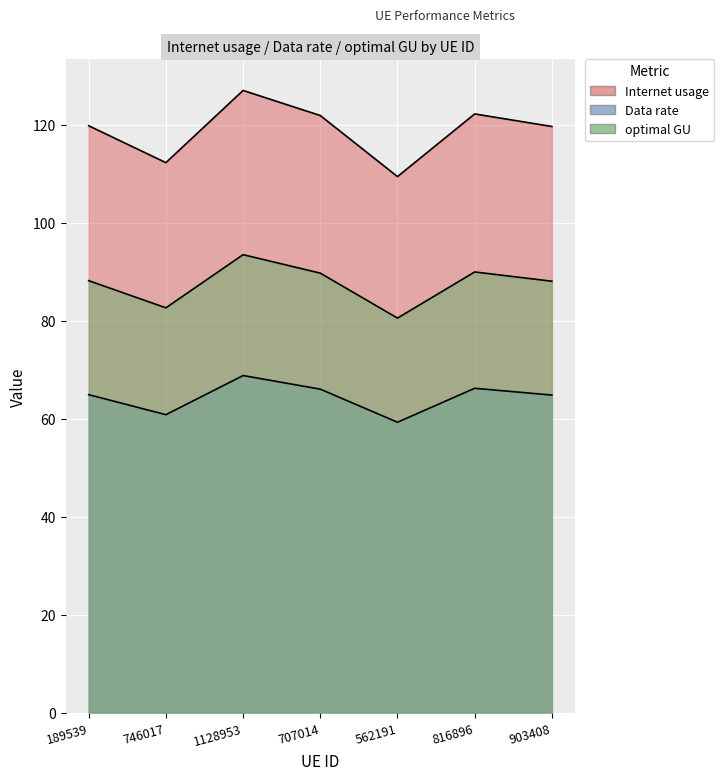

At which label is optimal GU closest to 87?

903408